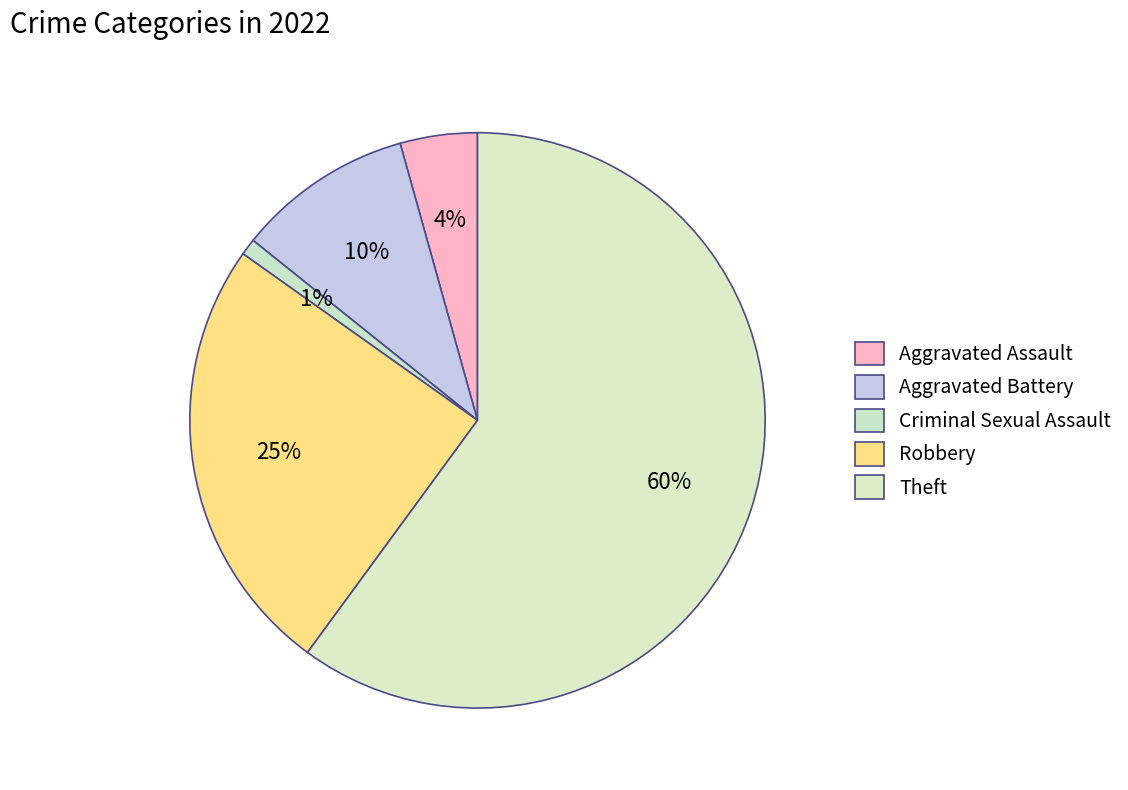

To the nearest percent, what is the average slice percentage?

20%